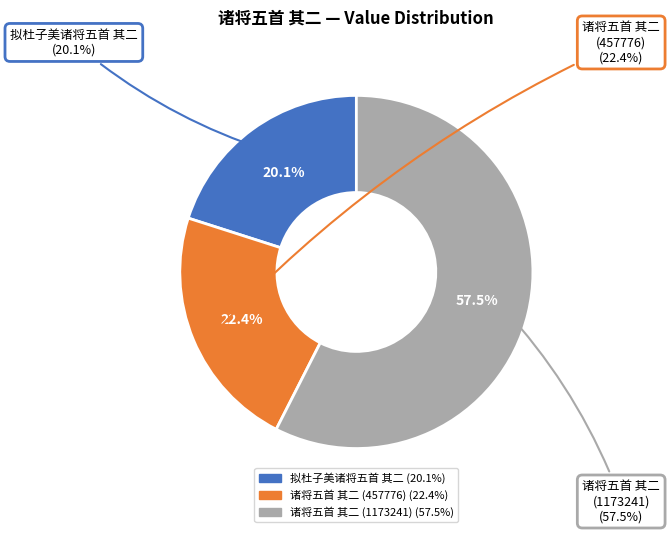

Is it true that 诸将五首 其二 (1173241) is 57% of the pie?

True